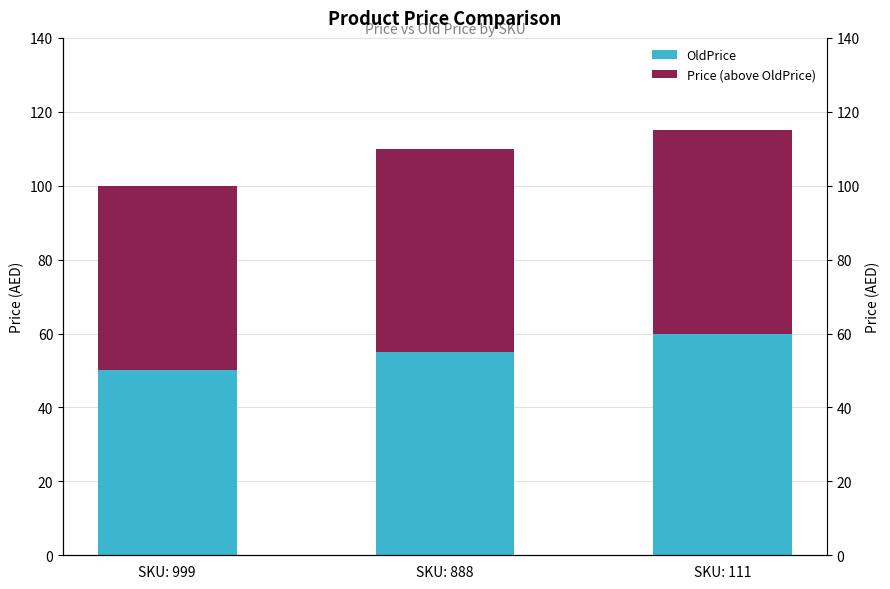

Reading right to left, what are all the values shown in this chart?

OldPrice: SKU: 111=60	SKU: 888=55	SKU: 999=50
Price (above OldPrice): SKU: 111=55	SKU: 888=55	SKU: 999=50